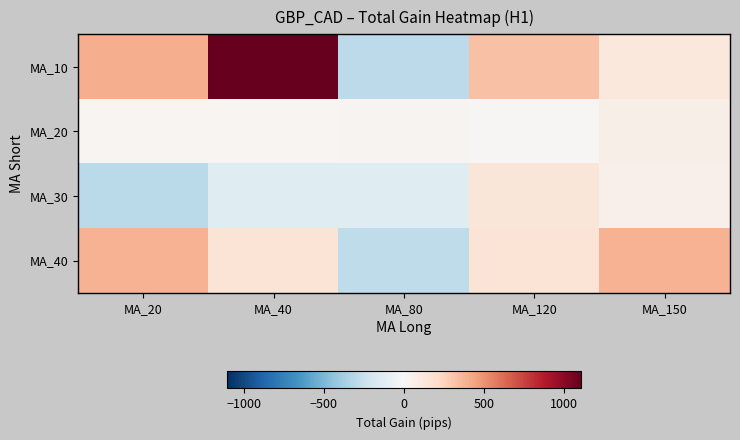

What is the total value across all series at MA_40?

1142